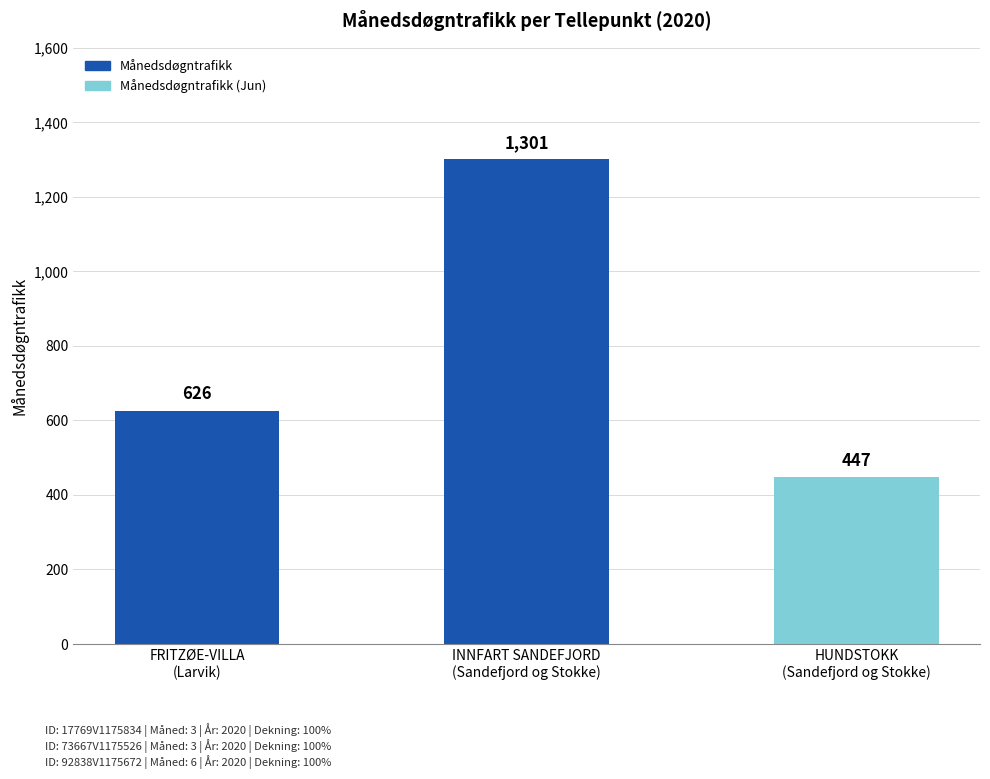

Is it true that the value at INNFART SANDEFJORD
(Sandefjord og Stokke) is 2256?

False